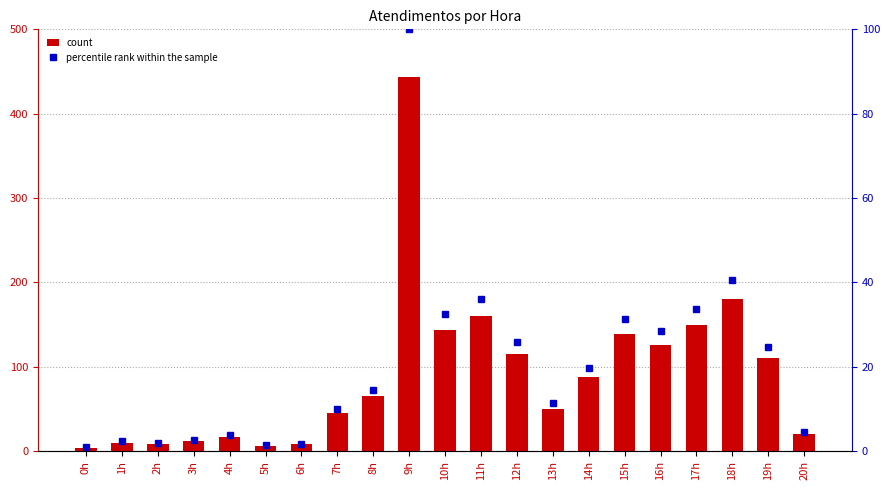

How many data points in percentile rank within the sample are above 14?

11